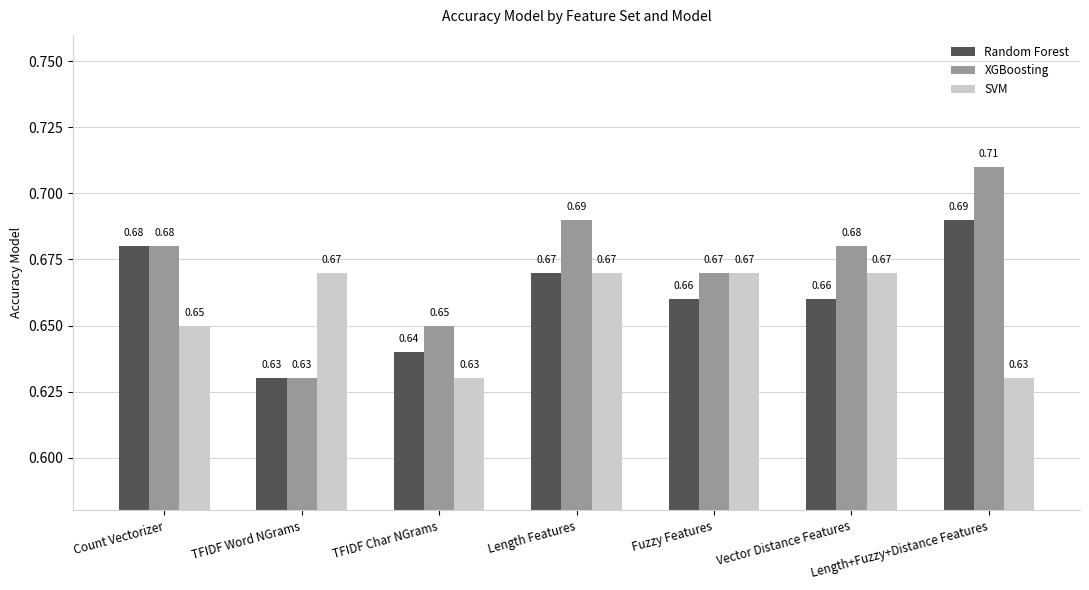

Where is Random Forest nearest to the value 0?

TFIDF Word NGrams